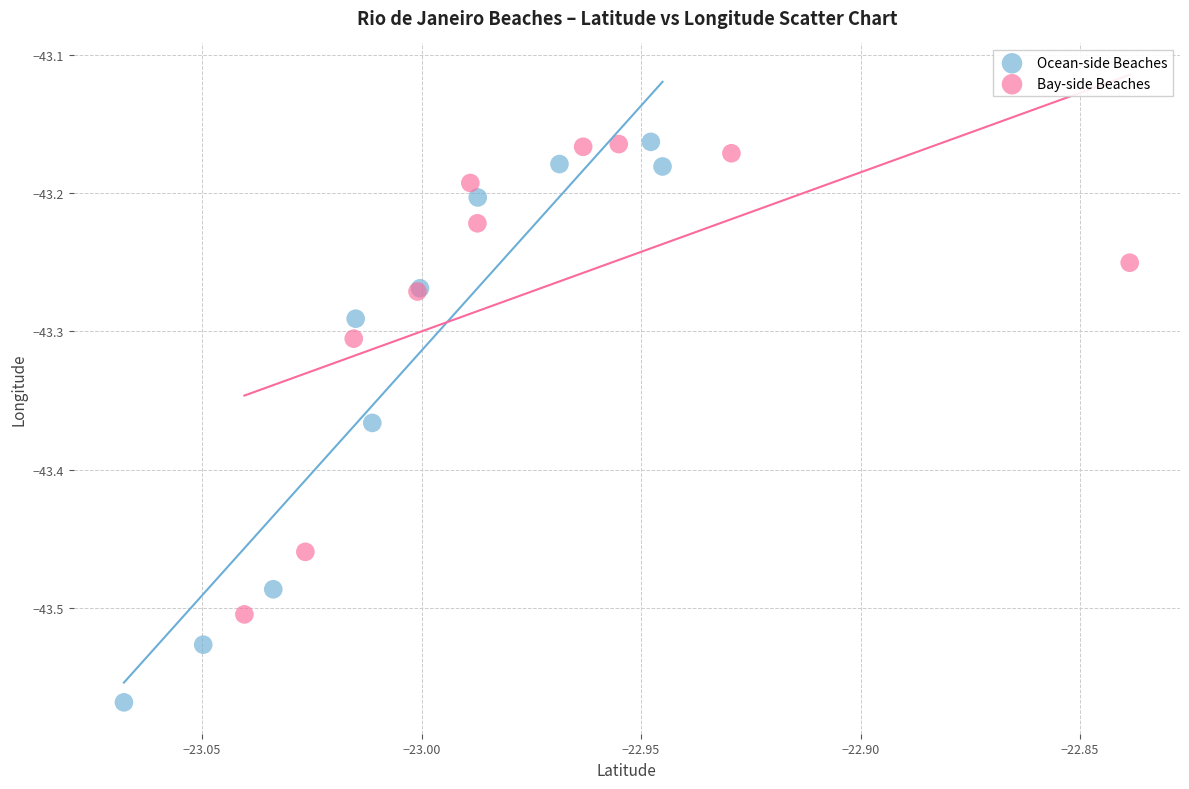

Which series has the largest Y range (max minus min)?

Ocean-side Beaches